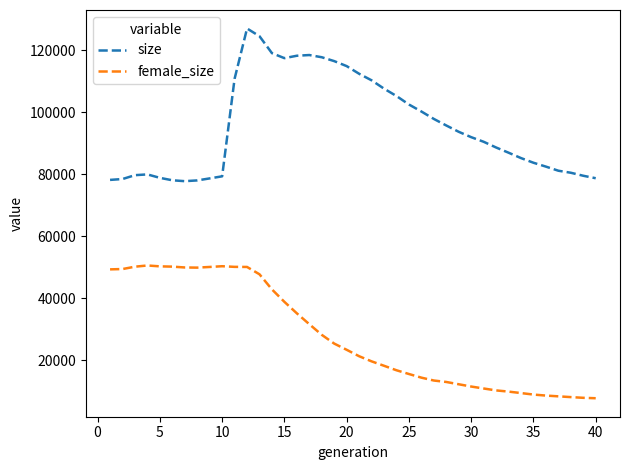

What is the minimum value shown in the chart?

7696